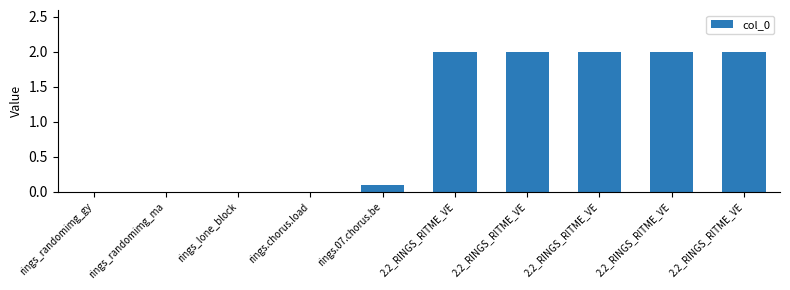

Which category has the highest value across all series?

2.2_RINGS_RITME_VE